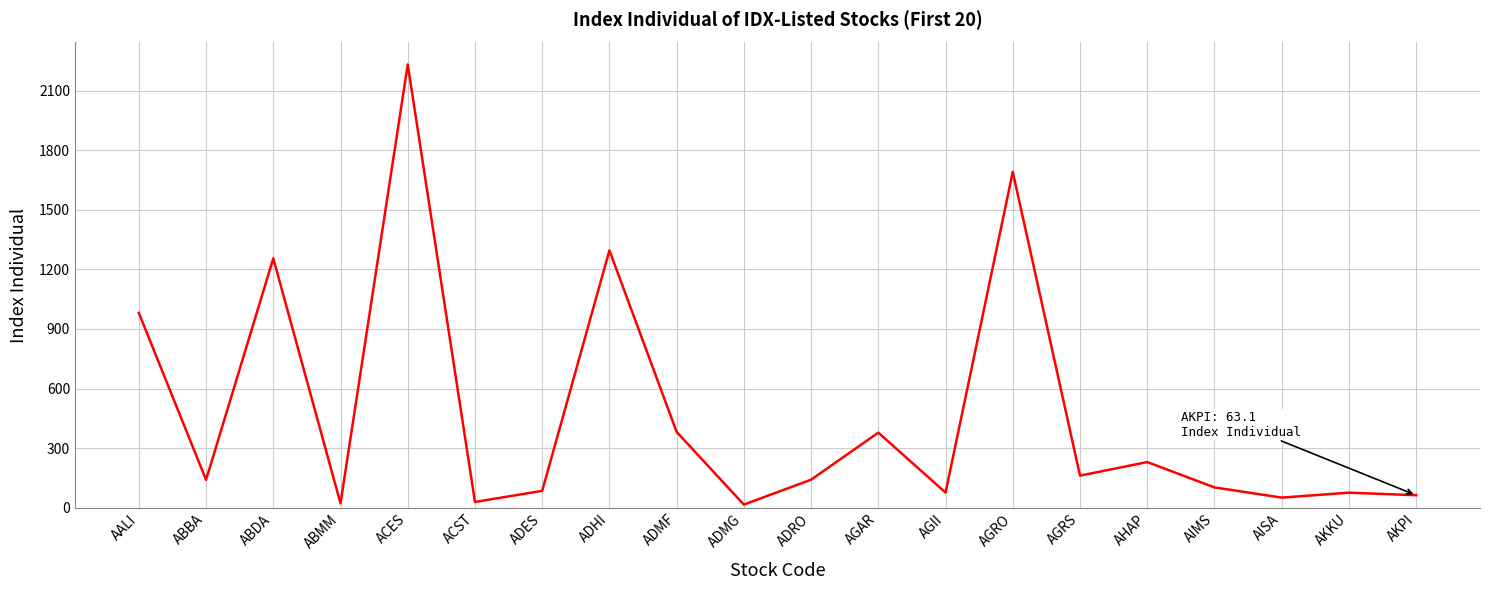

What is the difference between the maximum and minimum values?

2215.8